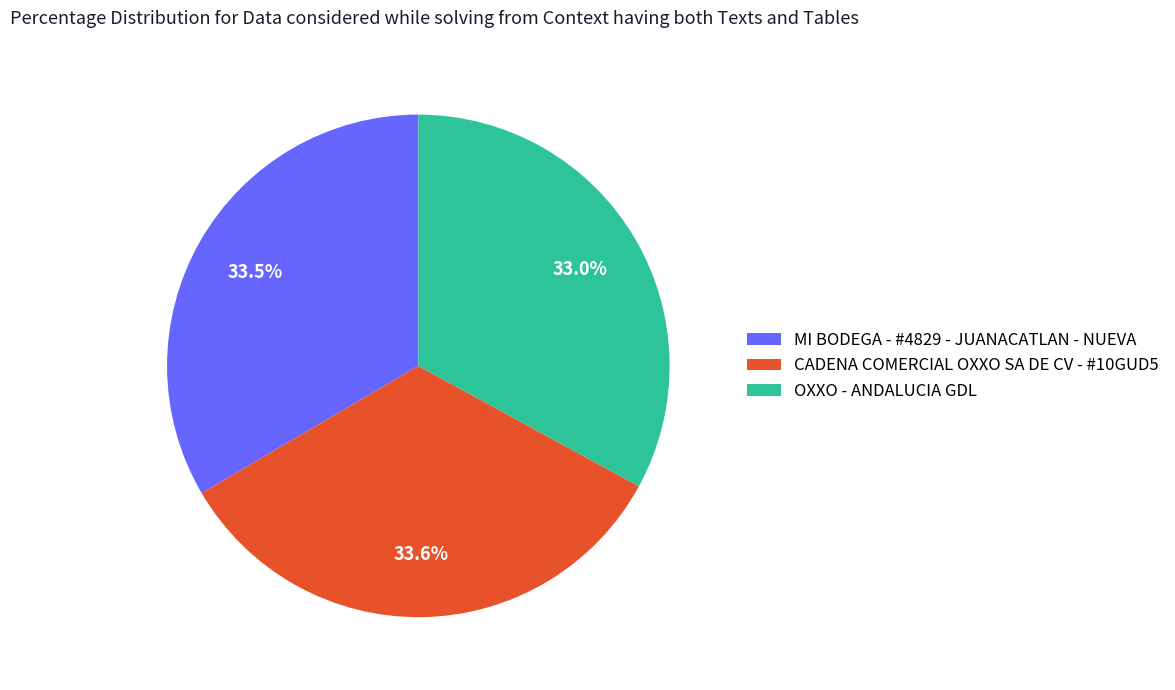

What percentage is the OXXO - ANDALUCIA GDL slice, to the nearest percent?

33%